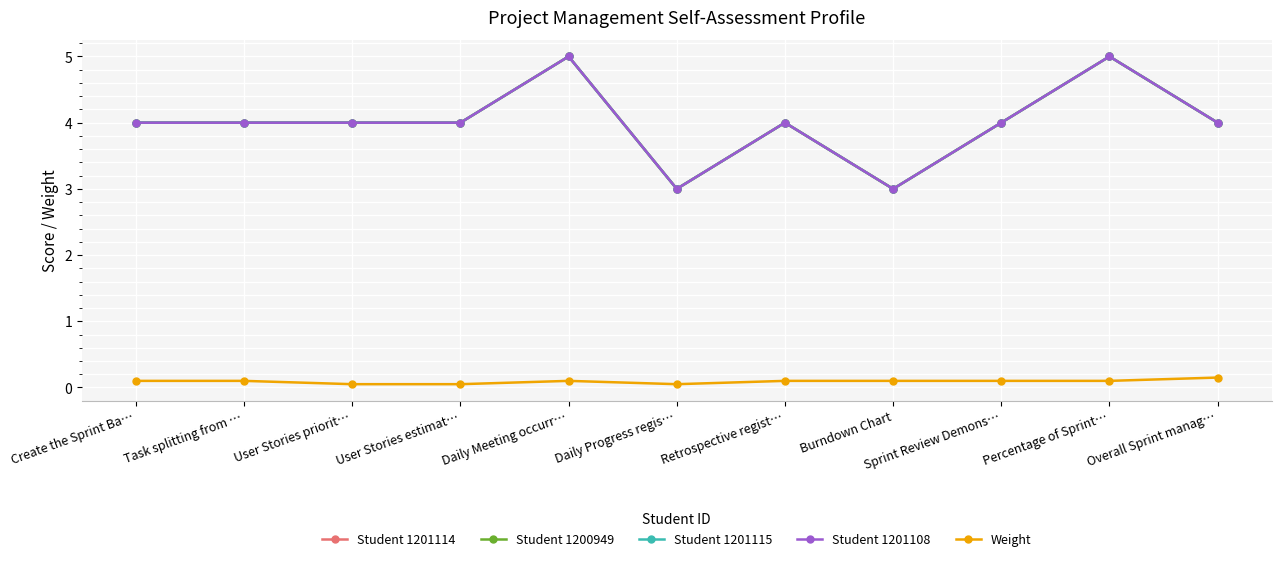

Does the chart have visible grid lines?

Yes